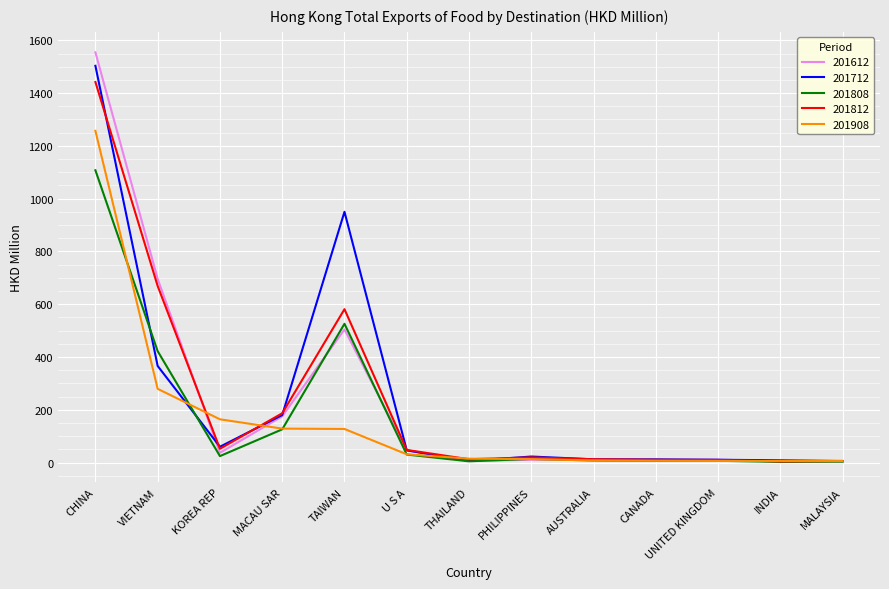

What is the difference between the maximum and minimum values in the 201812 series?

1437.6